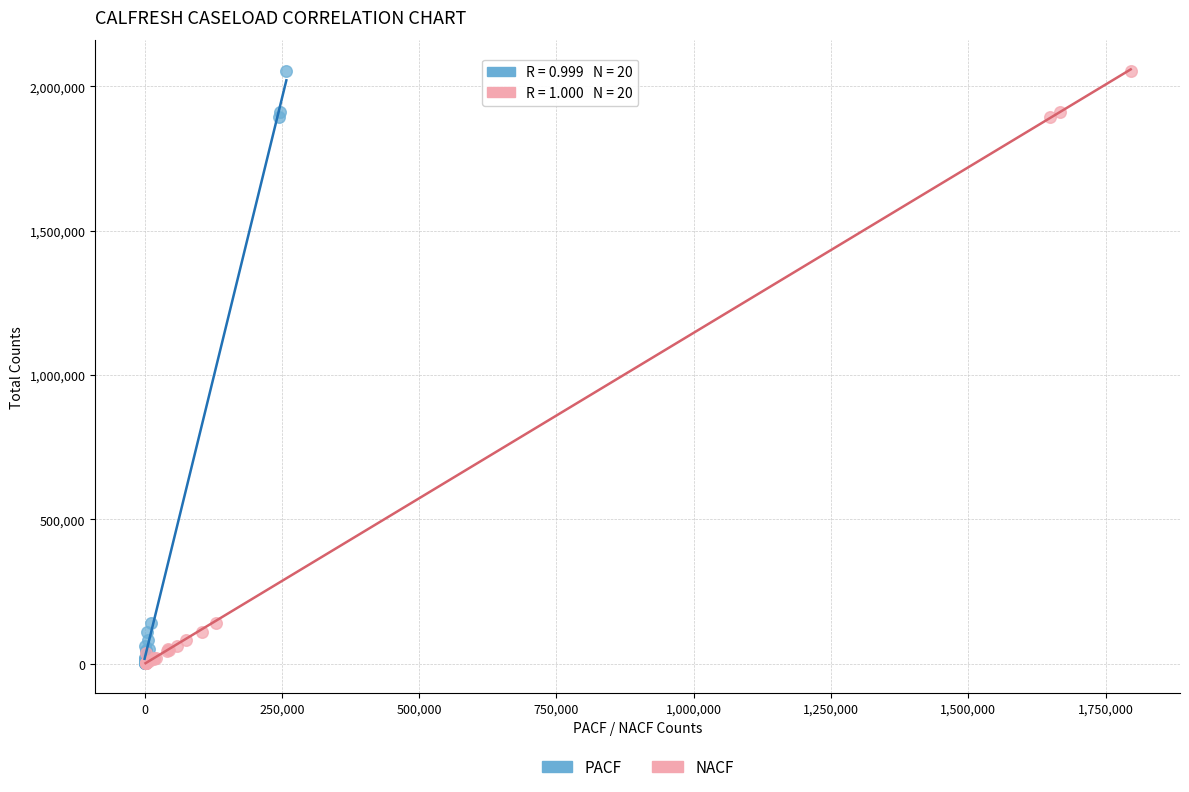

What are all the series names shown in the legend?

PACF, NACF